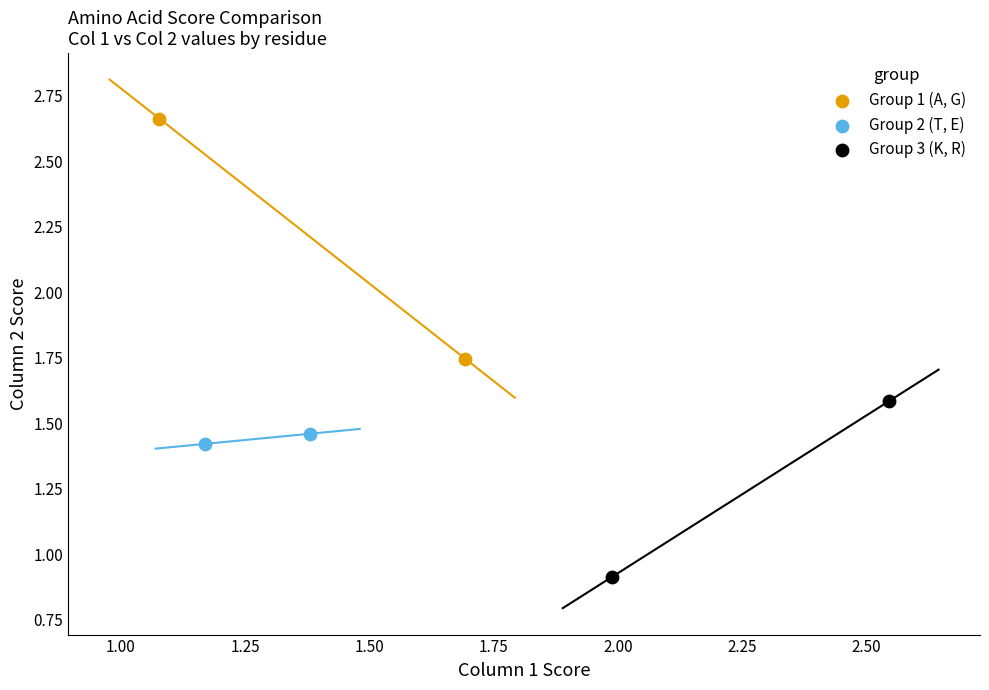

Which series contains the lowest Y value?

Group 3 (K, R)